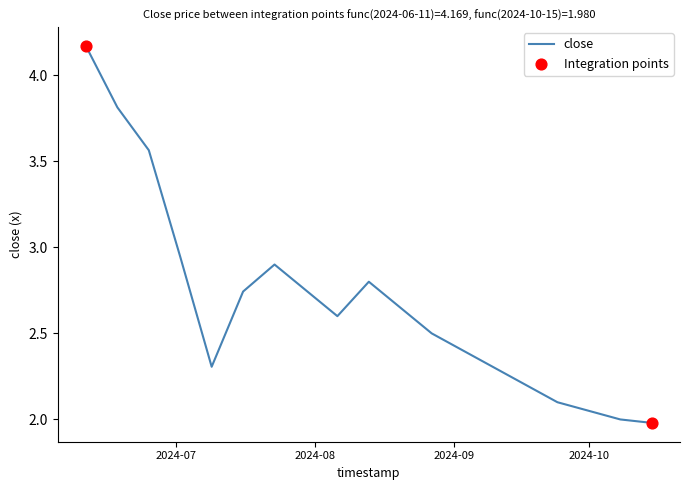

Is this an area chart (filled region under the line)?

No